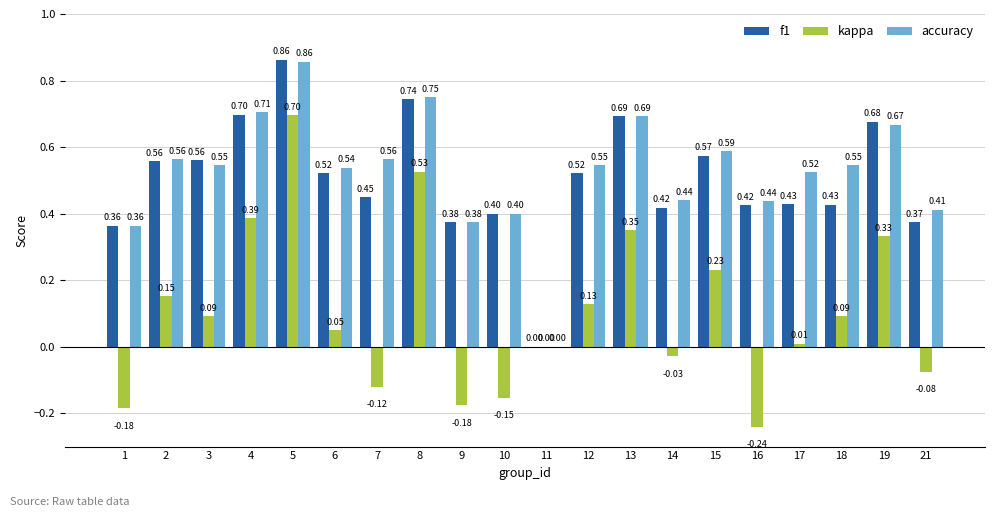

How many series are shown in this chart?

3